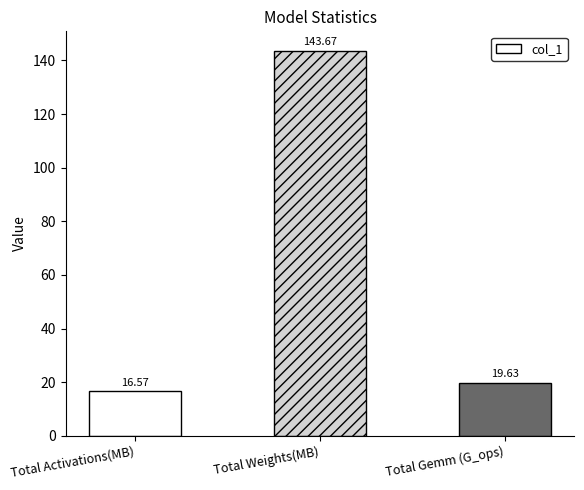

Is it true that the value at Total Activations(MB) is 8.4?

False